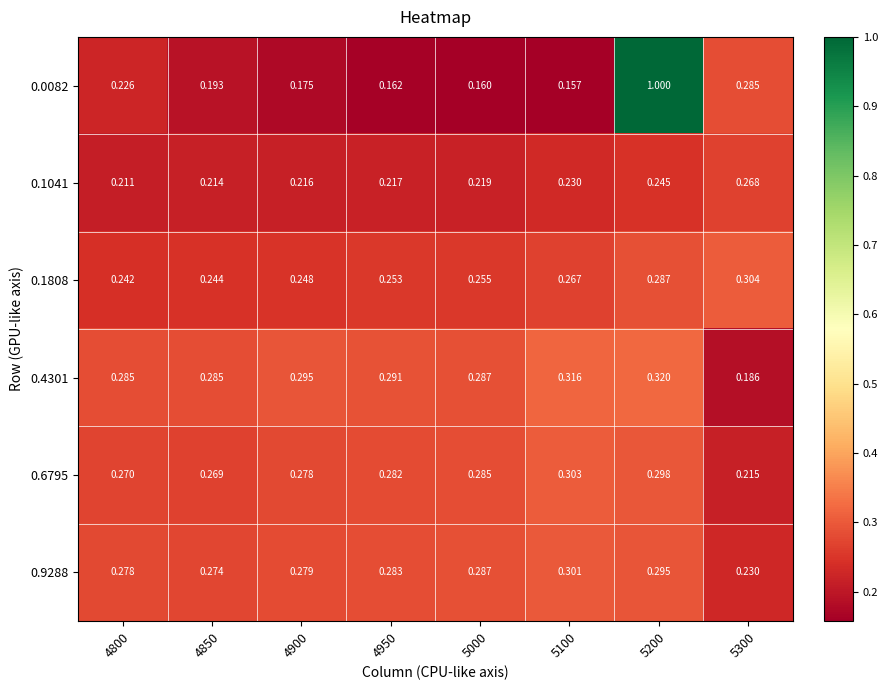

Count the number of data series in this chart.

6